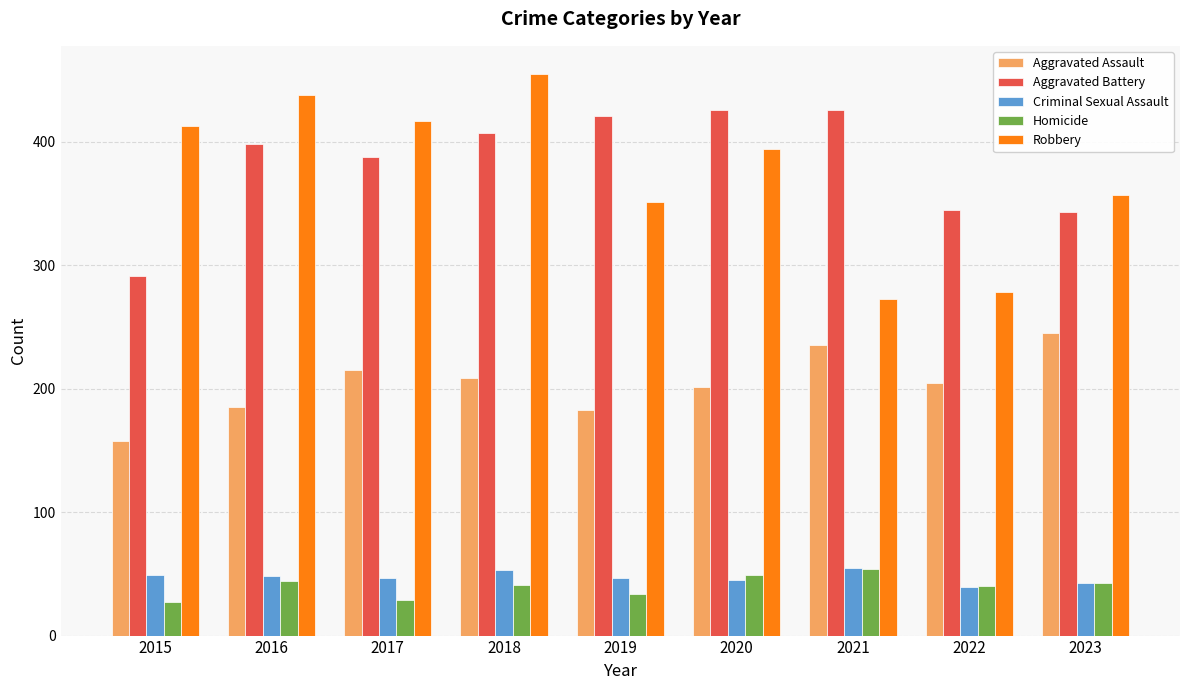

What is the minimum value shown in the chart?

27